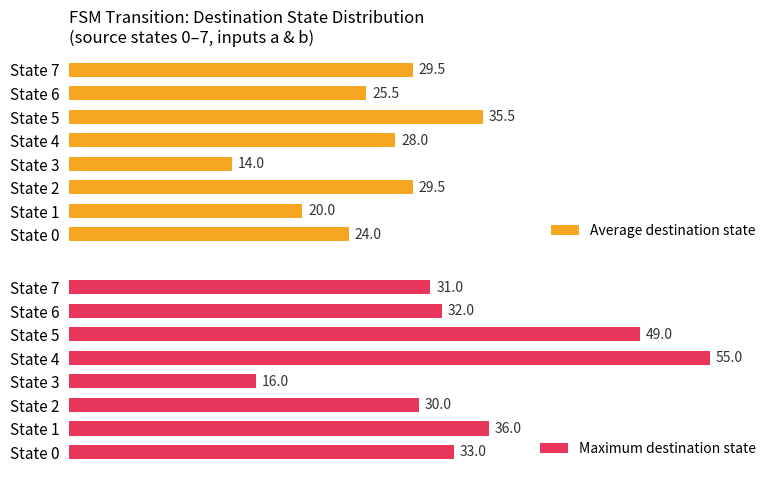

What is the difference between the second highest and minimum values in the Maximum destination state series?

33.0